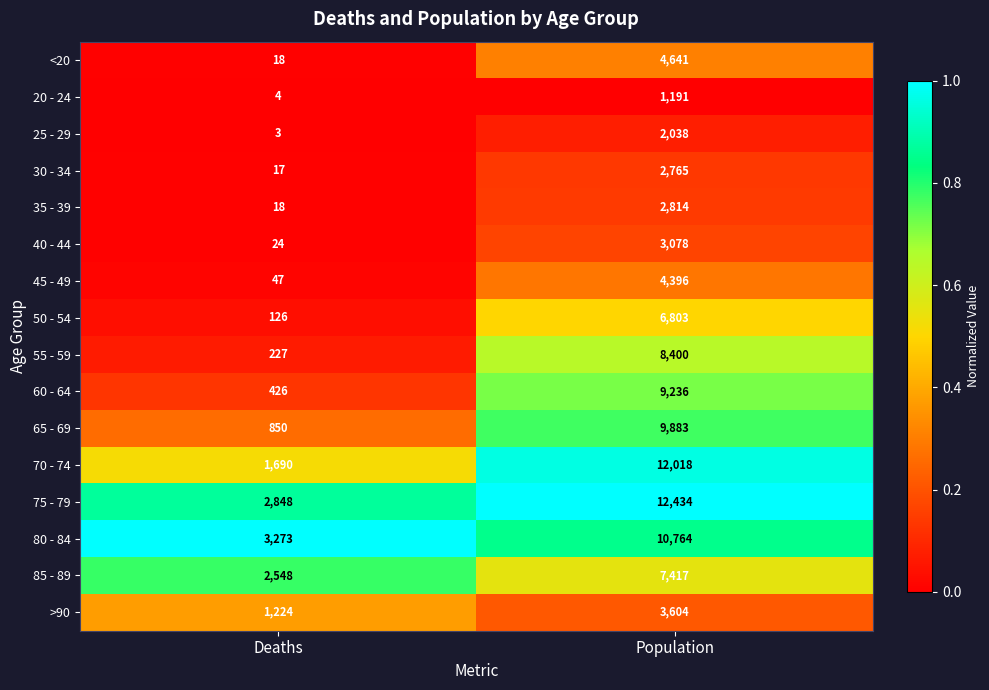

Which series has the widest spread of values?

70 - 74